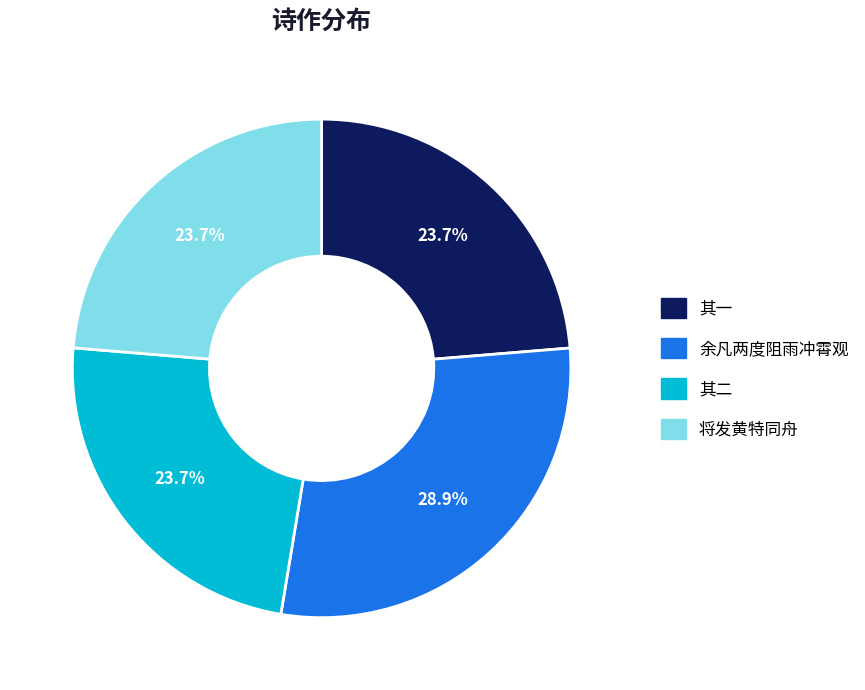

Does any single category account for the majority?

No